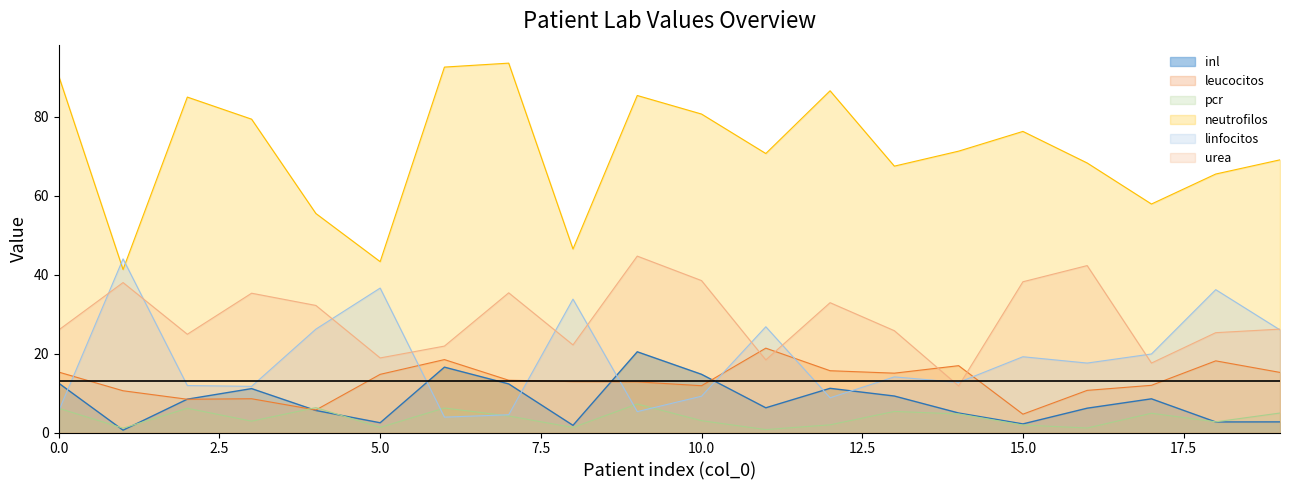

What are all the series names shown in the legend?

inl, leucocitos, pcr, neutrofilos, linfocitos, urea